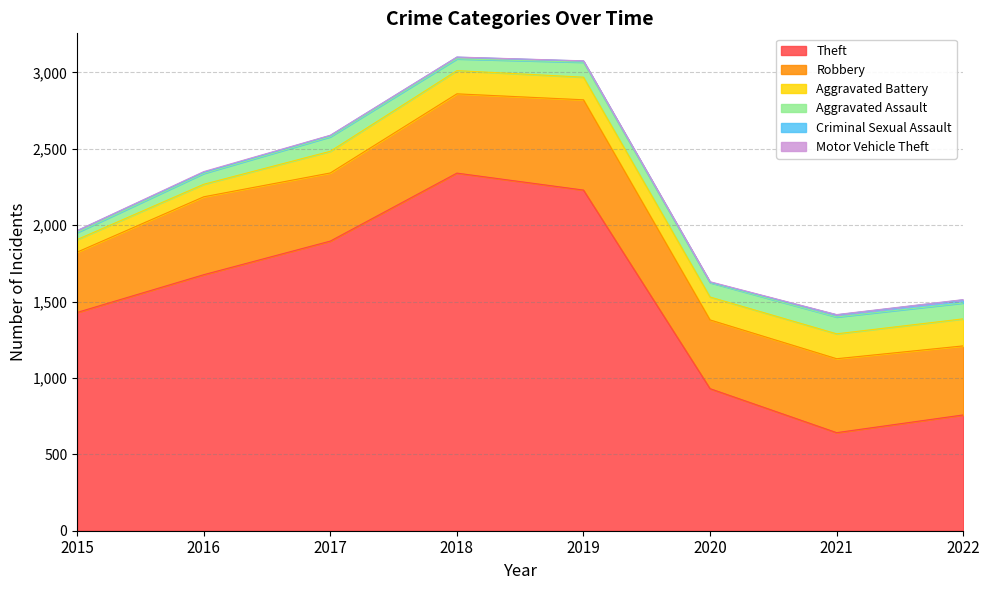

The value of Aggravated Battery at 2015 is 37. True or false?

False